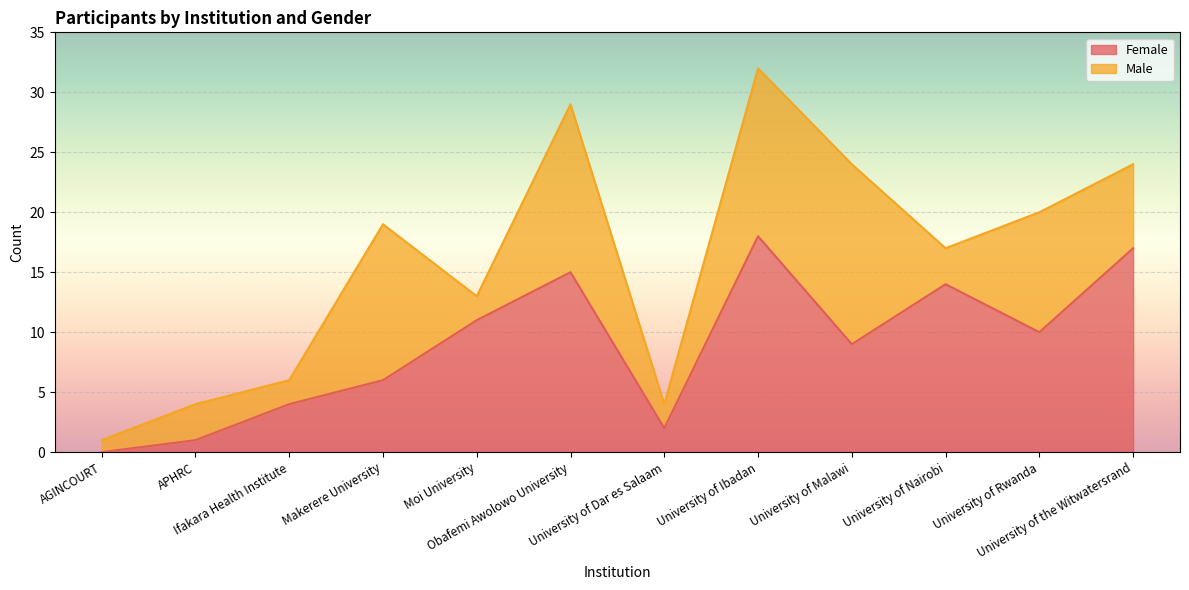

How many interior local peaks (higher than both neighbors) does the data have?

3